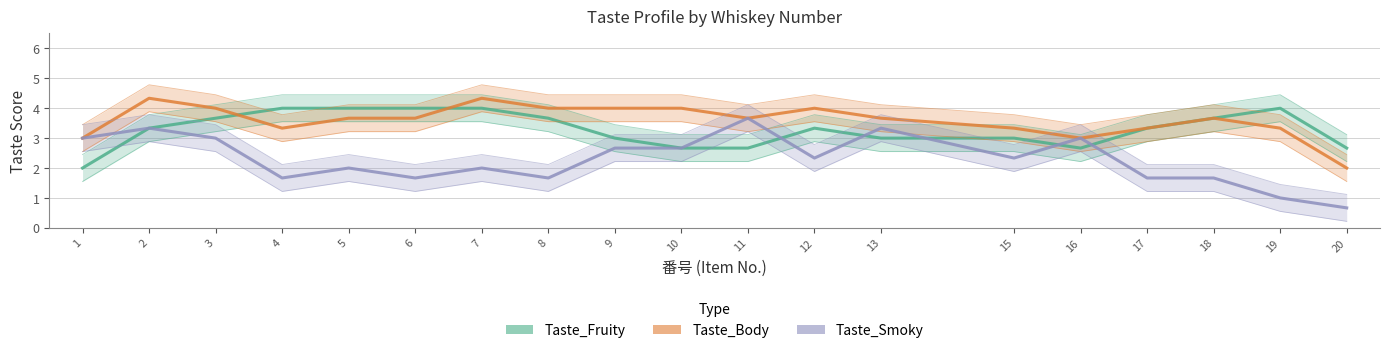

Rank the series at 17 from highest to lowest value.

Taste_Fruity, Taste_Body, Taste_Smoky